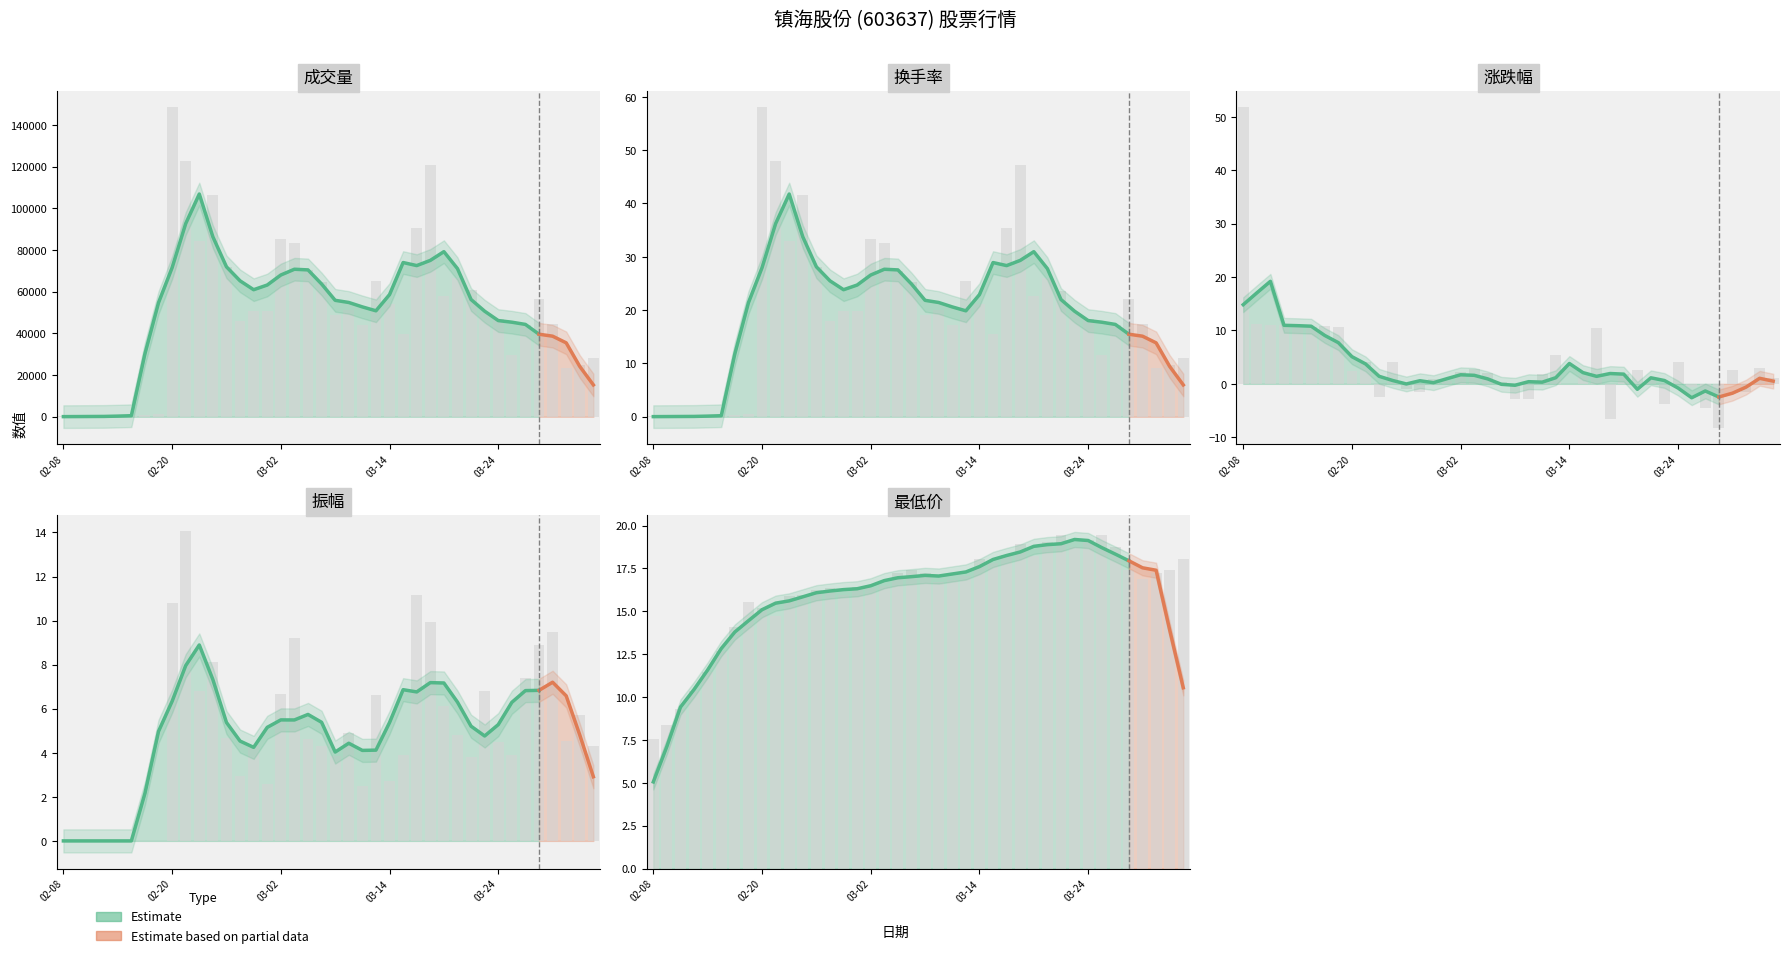

What is the minimum value shown in the chart?

-8.3